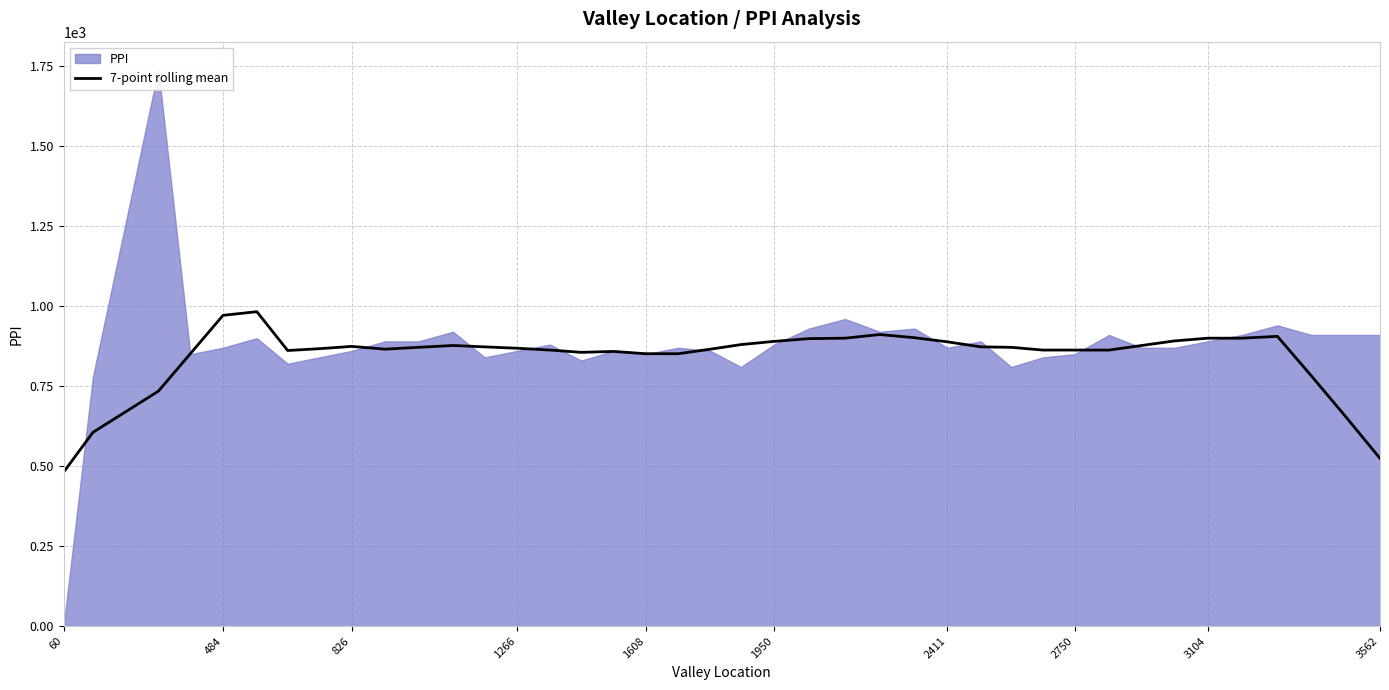

How many values exceed 871?

20